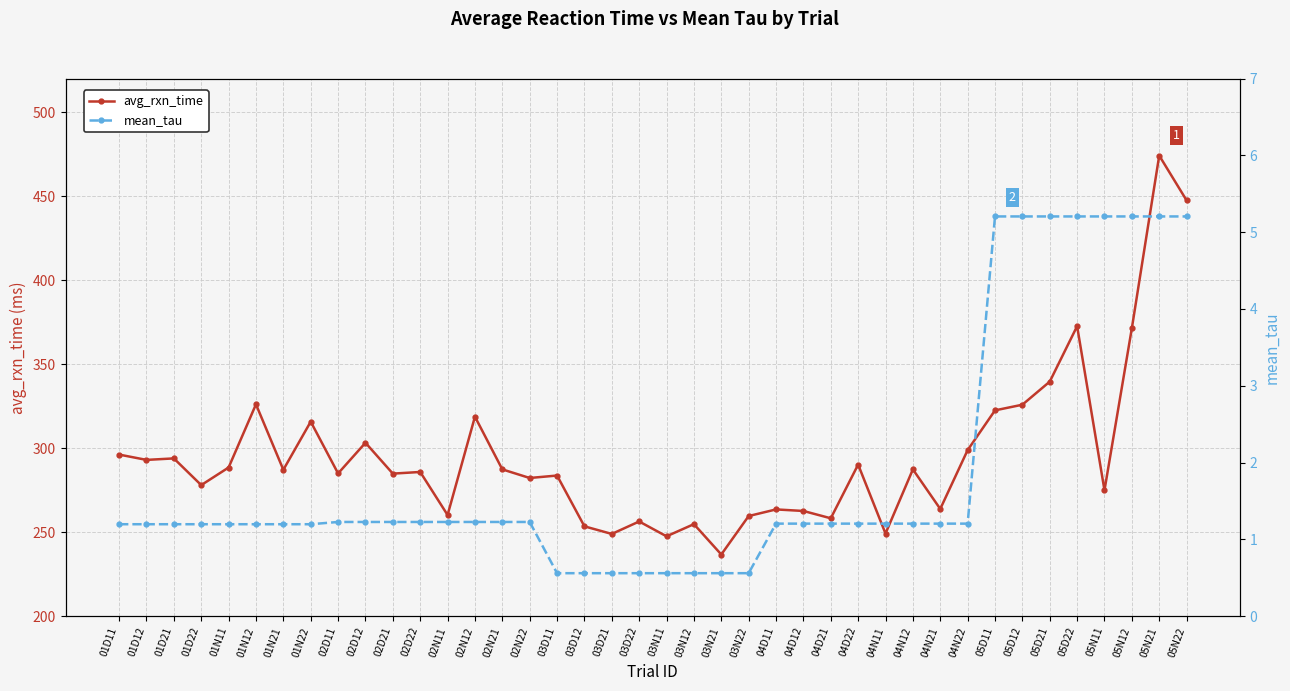

Rank the series by their maximum value, from lowest to highest.

mean_tau, avg_rxn_time